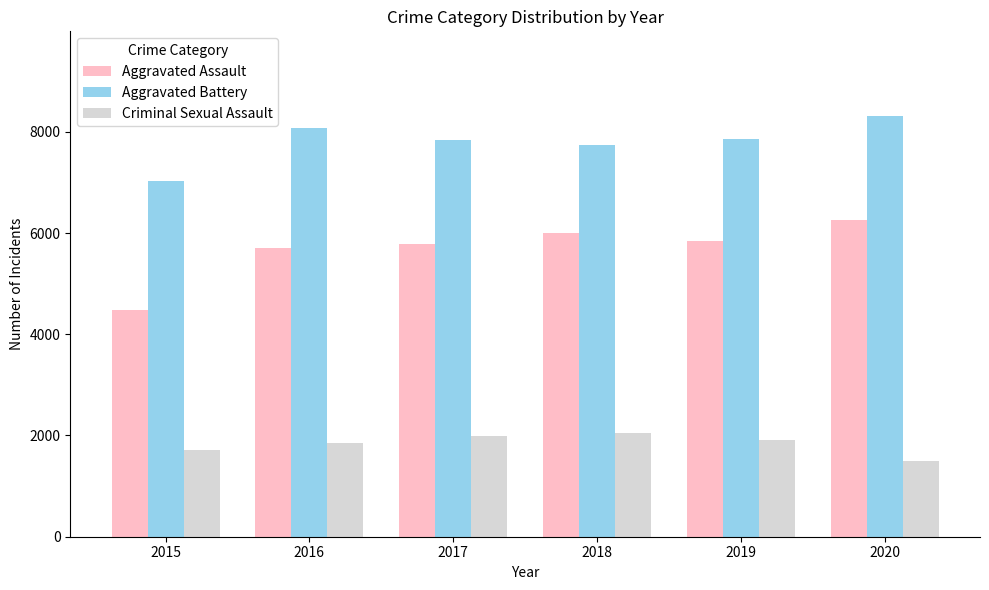

What is the value of the Aggravated Battery bar at the 3rd from the left?

7845